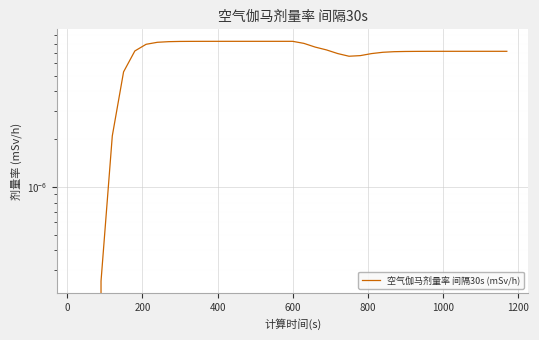

True or false: the data has more than 2 interior local peaks.

False